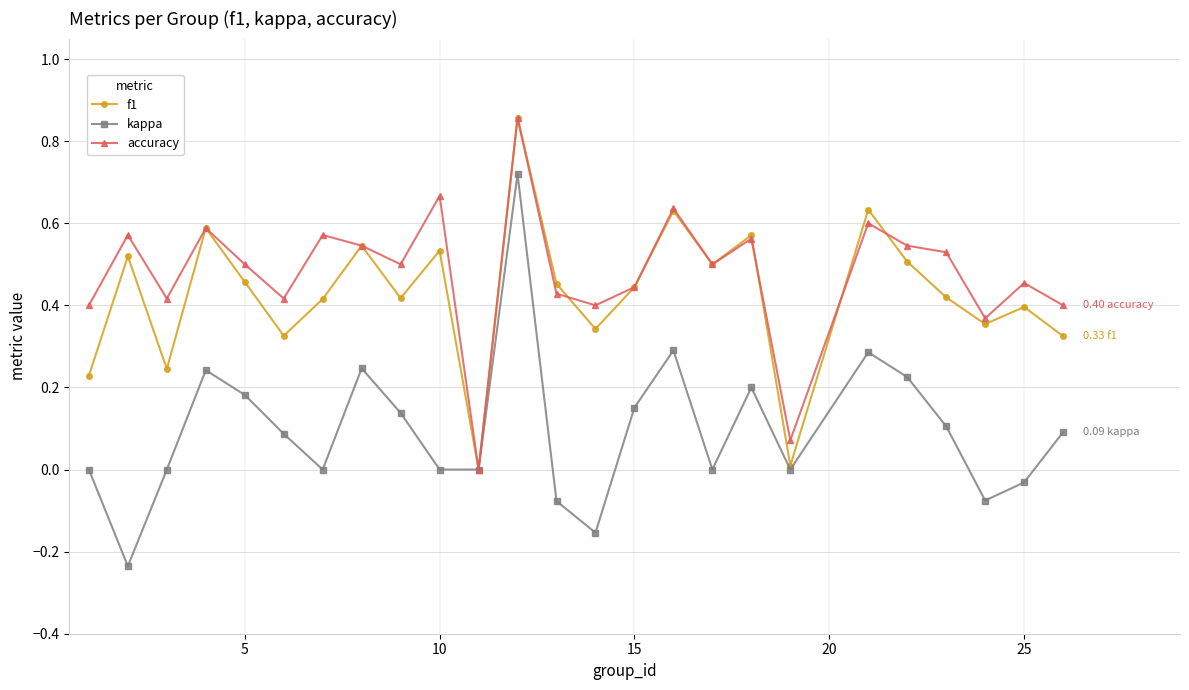

True or false: f1 has more than 1 points higher than both neighbors.

True